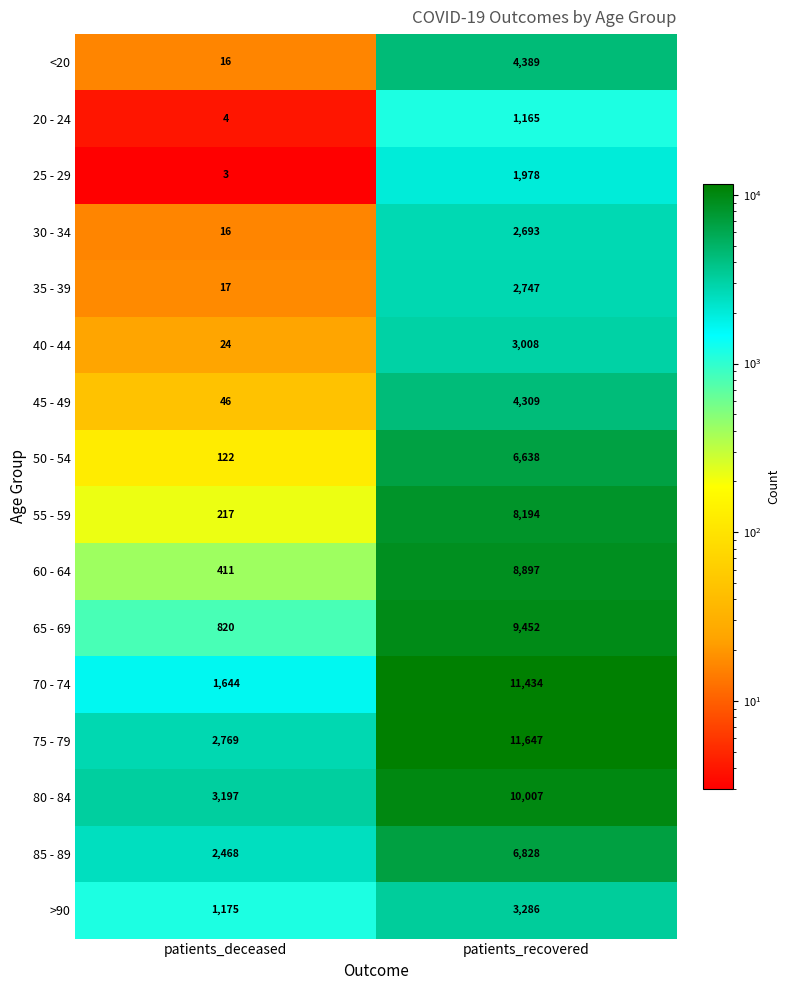

List the series in order of their peak value, highest first.

75 - 79, 70 - 74, 80 - 84, 65 - 69, 60 - 64, 55 - 59, 85 - 89, 50 - 54, <20, 45 - 49, >90, 40 - 44, 35 - 39, 30 - 34, 25 - 29, 20 - 24